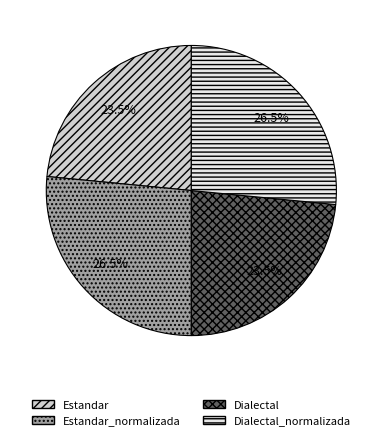

What percentage is NOT represented by Estandar_normalizada?

73.5%